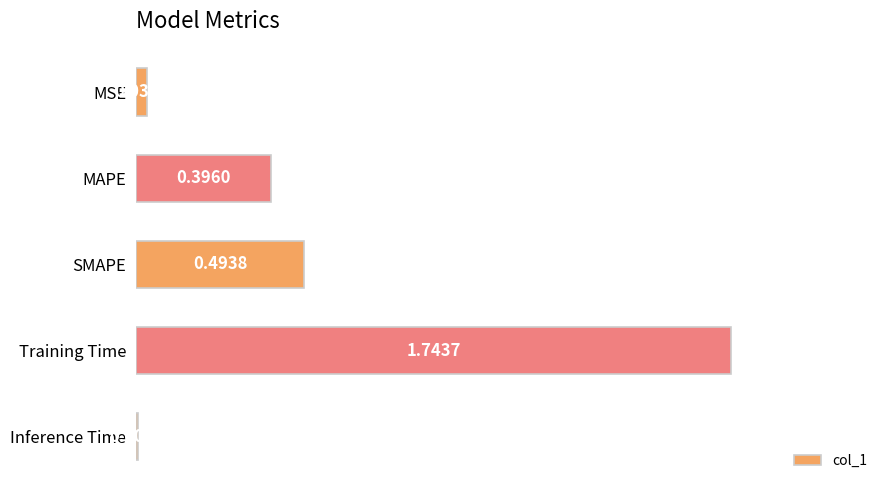

What is the sum of all values?

2.7